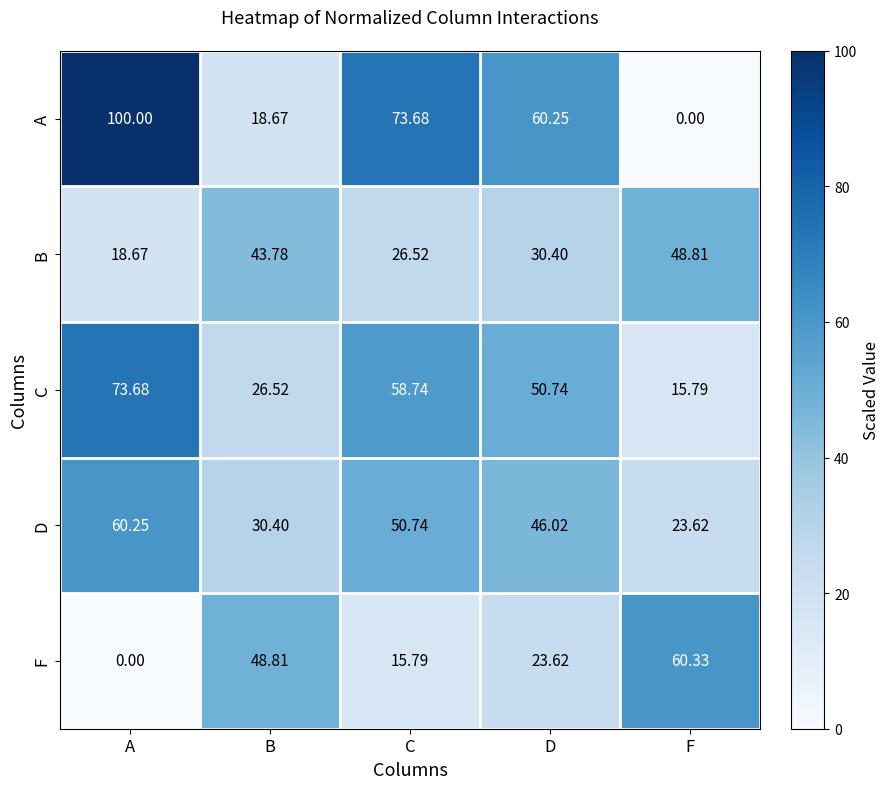

At which label does C first exceed 50?

A